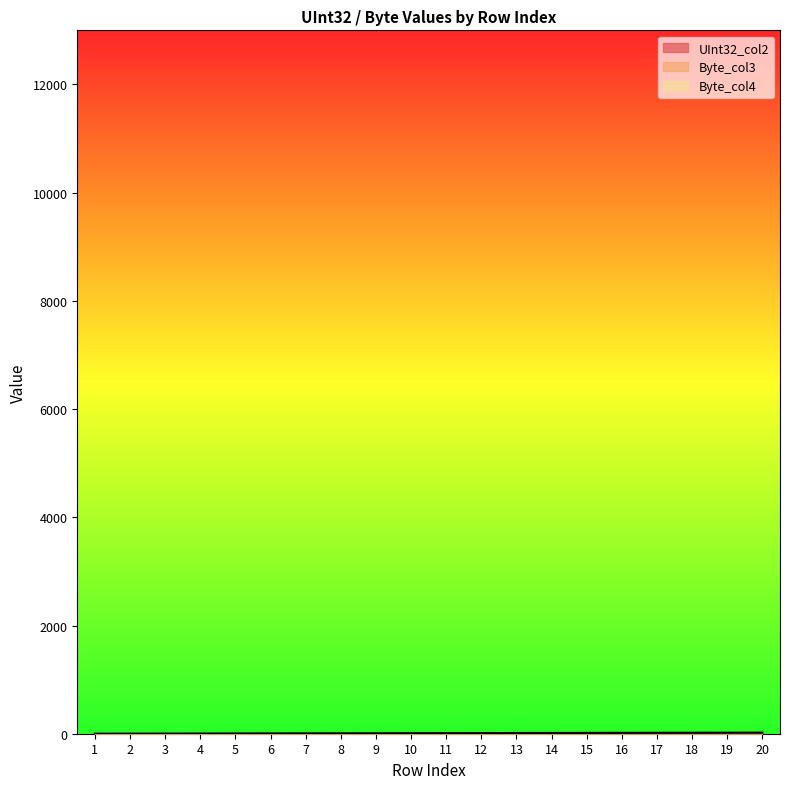

Does the chart display data point markers on the line(s)?

No